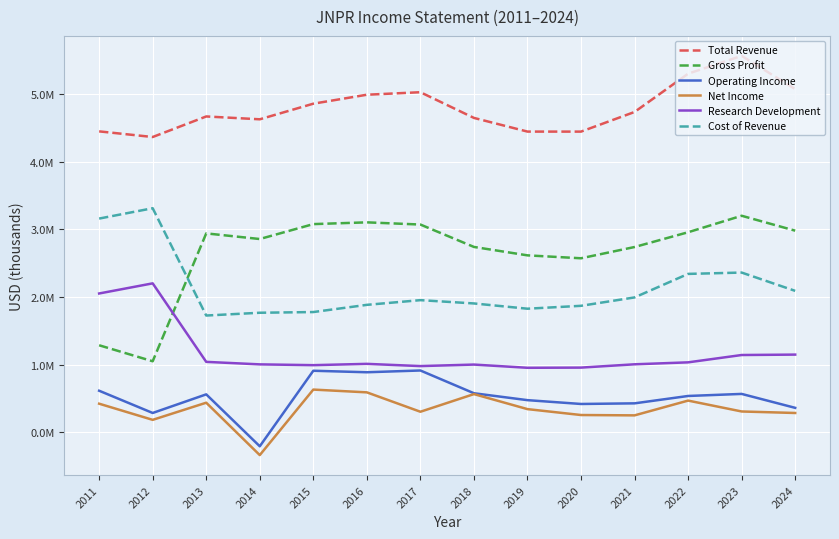

What is the spread (max minus min) of values at 2011?

4023500